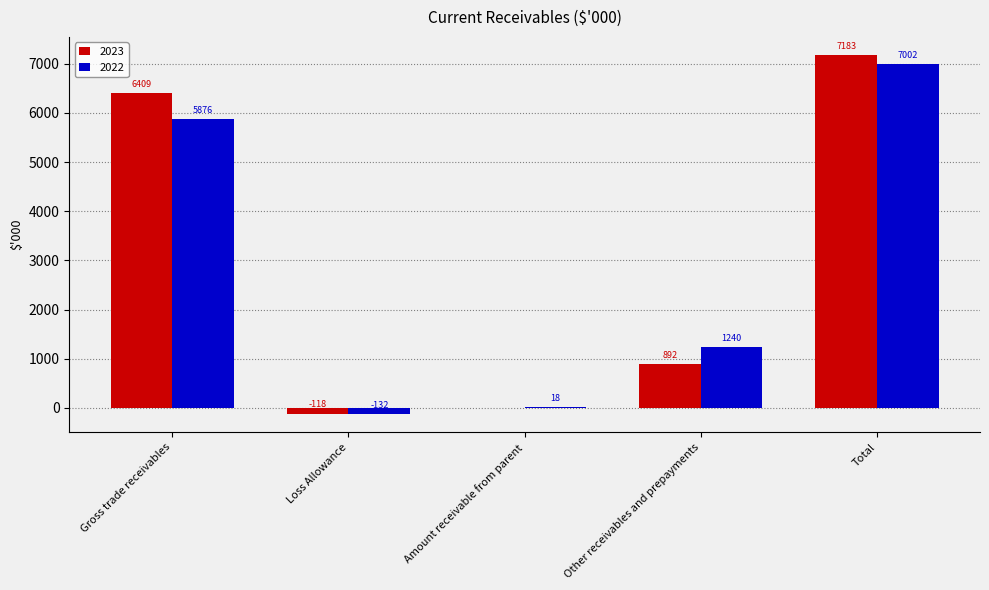

Reading left to right, extract all data points from this chart.

2023: 6409	-118	0	892	7183
2022: 5876	-132	18	1240	7002